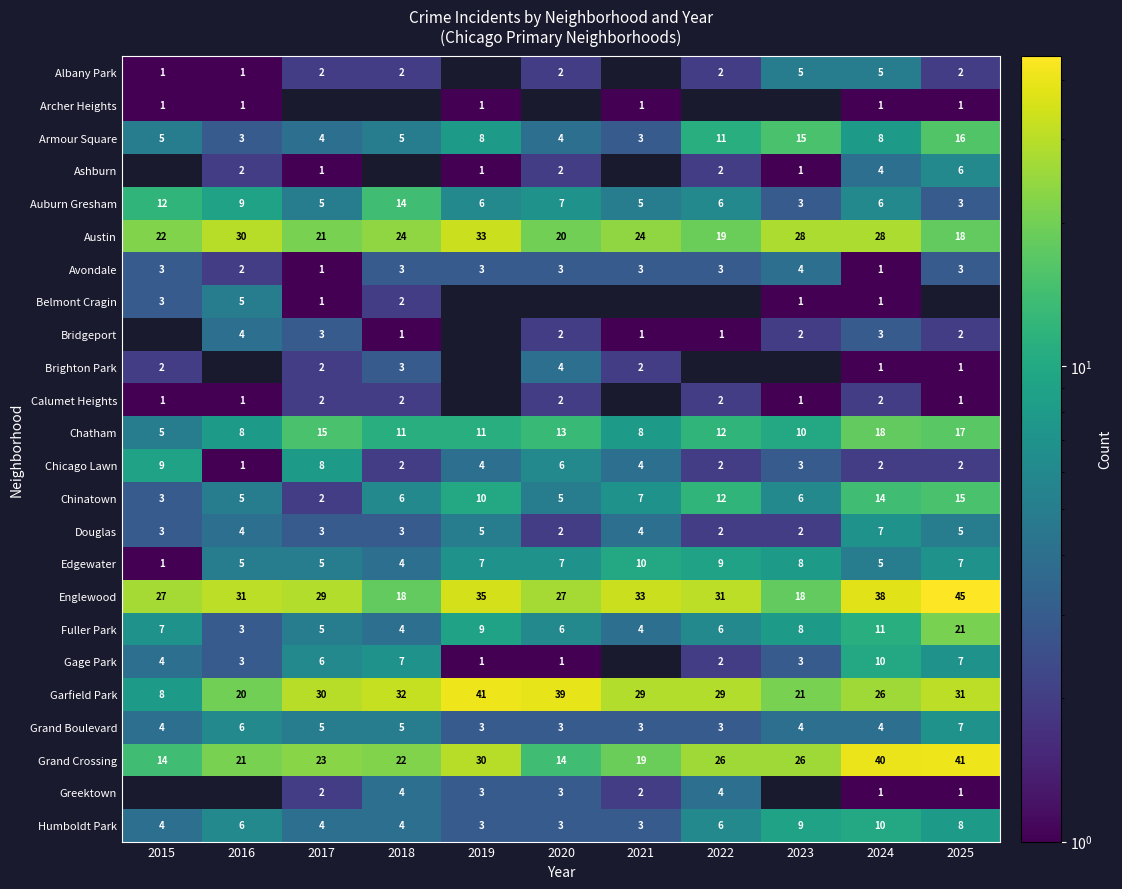

What is the sum of all Edgewater values?

68